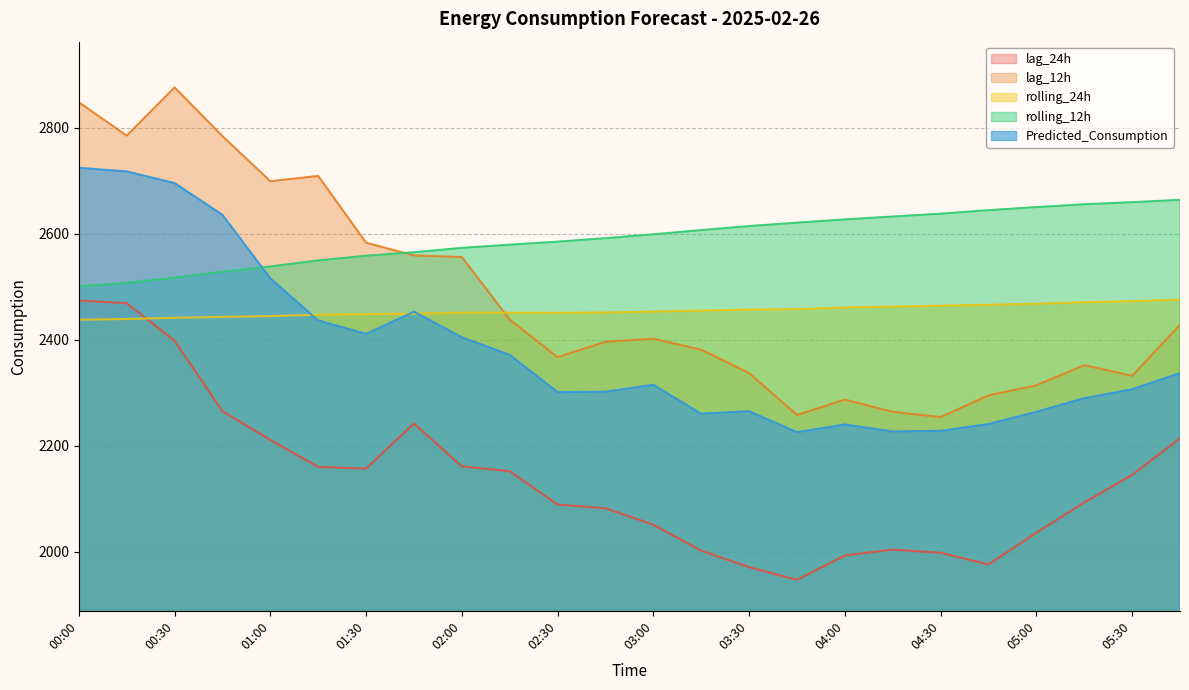

Is it true that rolling_24h equals 4144.5 at 00:00?

False